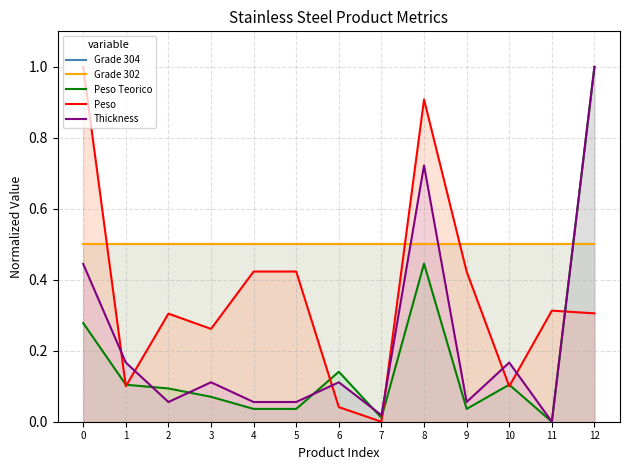

Does the chart display data point markers on the line(s)?

No